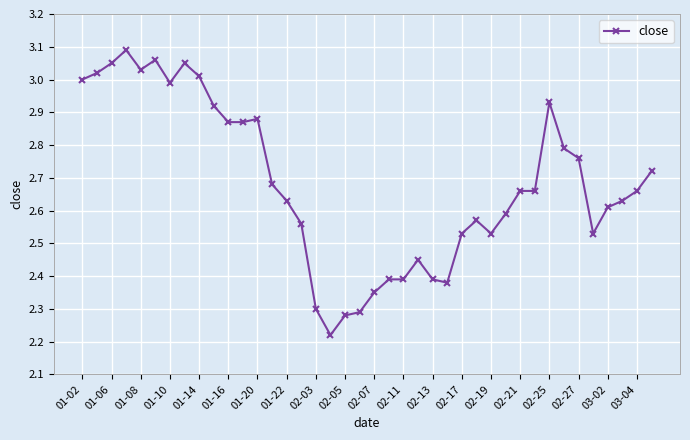

What is the sum of all values?

107.3